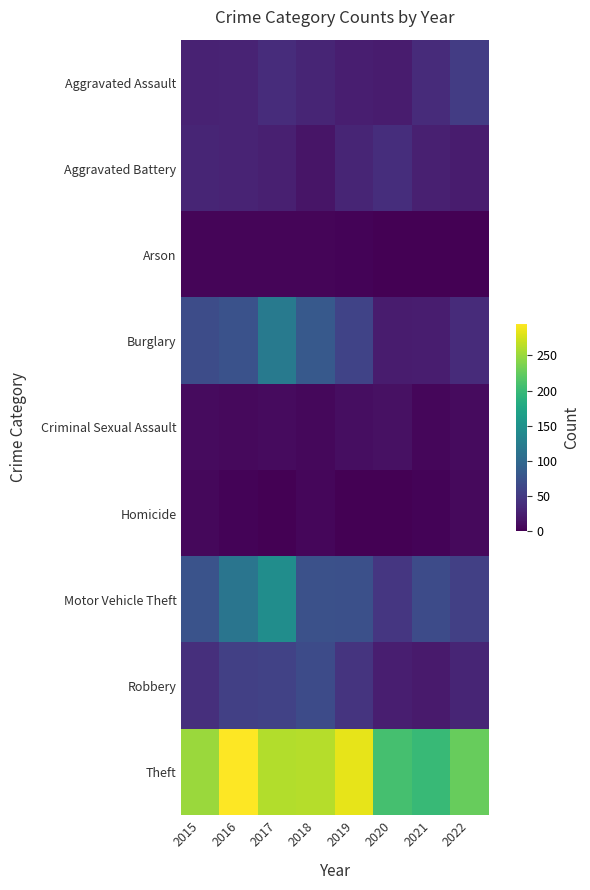

Reading left to right, transcribe all the data shown in this chart.

Aggravated Assault: 2015=28	2016=29	2017=38	2018=31	2019=25	2020=22	2021=36	2022=52
Aggravated Battery: 2015=30	2016=29	2017=26	2018=17	2019=31	2020=39	2021=26	2022=23
Arson: 2015=4	2016=4	2017=4	2018=4	2019=3	2020=0	2021=1	2022=1
Burglary: 2015=69	2016=74	2017=122	2018=82	2019=59	2020=22	2021=24	2022=36
Criminal Sexual Assault: 2015=9	2016=7	2017=9	2018=6	2019=11	2020=13	2021=5	2022=9
Homicide: 2015=6	2016=3	2017=1	2018=5	2019=1	2020=0	2021=3	2022=7
Motor Vehicle Theft: 2015=76	2016=115	2017=145	2018=73	2019=72	2020=47	2021=67	2022=56
Robbery: 2015=40	2016=56	2017=58	2018=67	2019=44	2020=25	2021=21	2022=30
Theft: 2015=251	2016=295	2017=261	2018=262	2019=284	2020=208	2021=199	2022=227